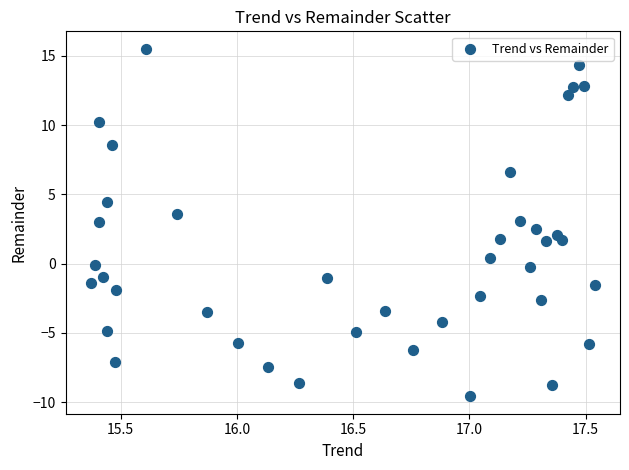

What is the range of X values (max minus min)?

2.2